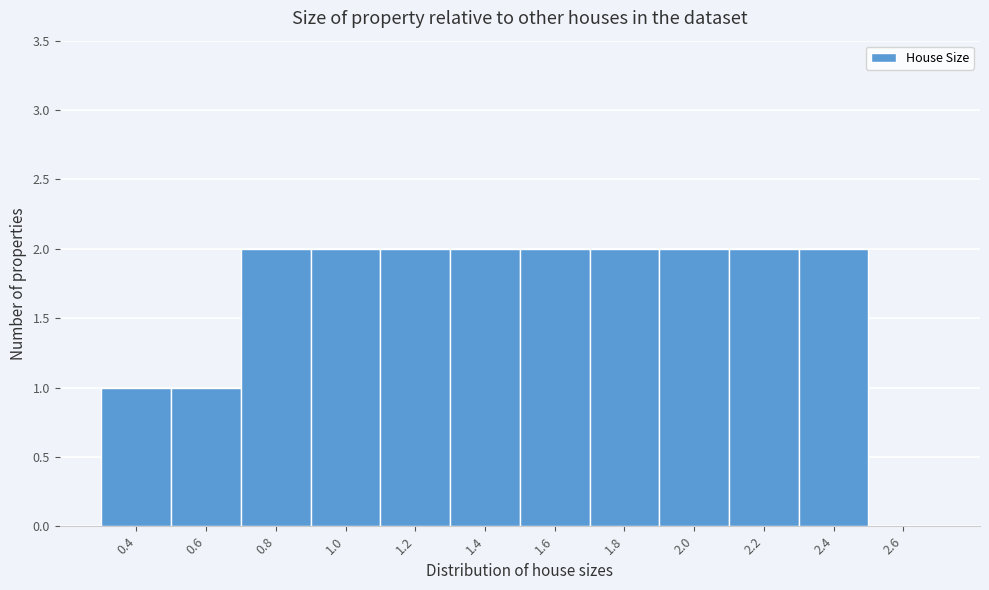

Reading left to right, list all the values displayed in this chart.

0.4=1	0.6=1	0.8=2	1.0=2	1.2=2	1.4=2	1.6=2	1.8=2	2.0=2	2.2=2	2.4=2	2.6=0